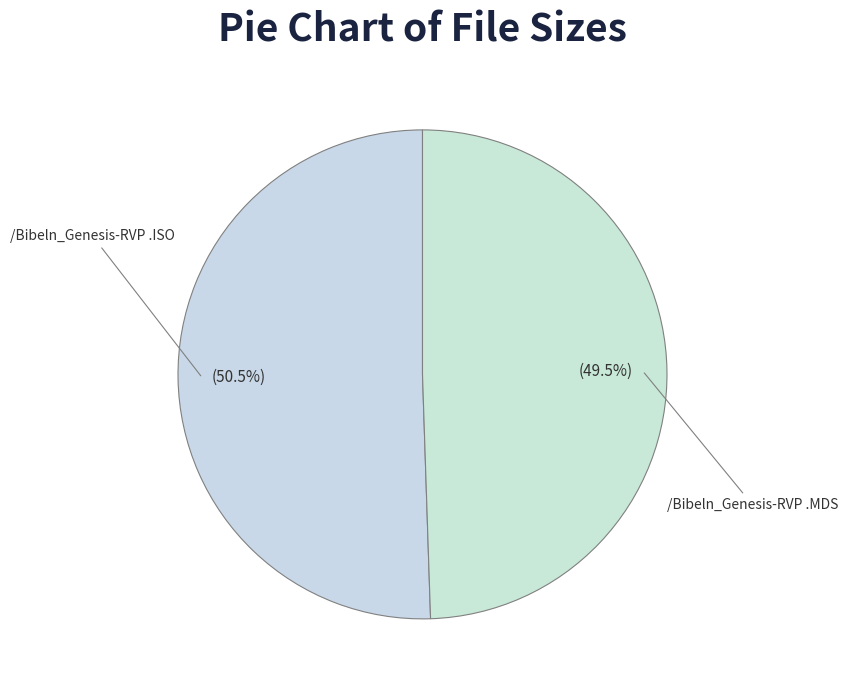

What is the largest slice in the pie chart?

/Bibeln_Genesis-RVP .ISO